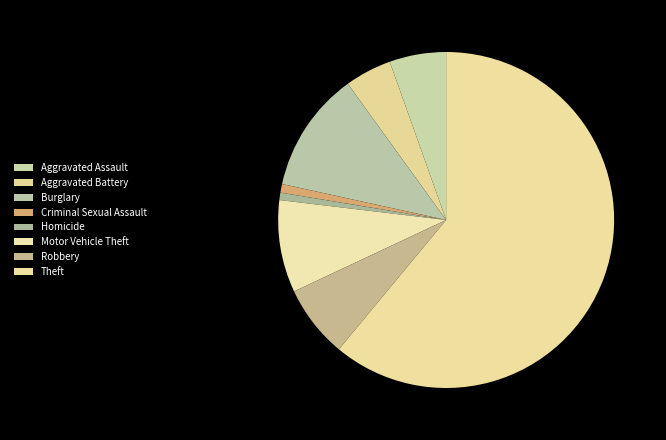

What percentage is the Burglary slice, to the nearest percent?

12%